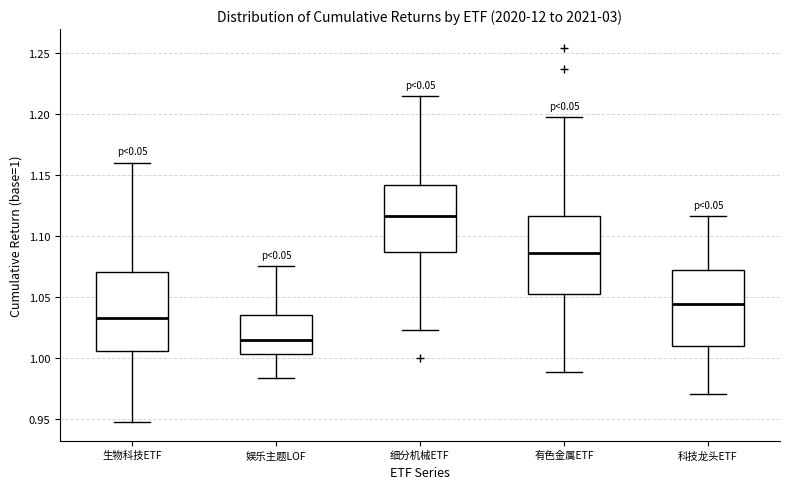

Which box's median line is the lowest?

娱乐主题LOF